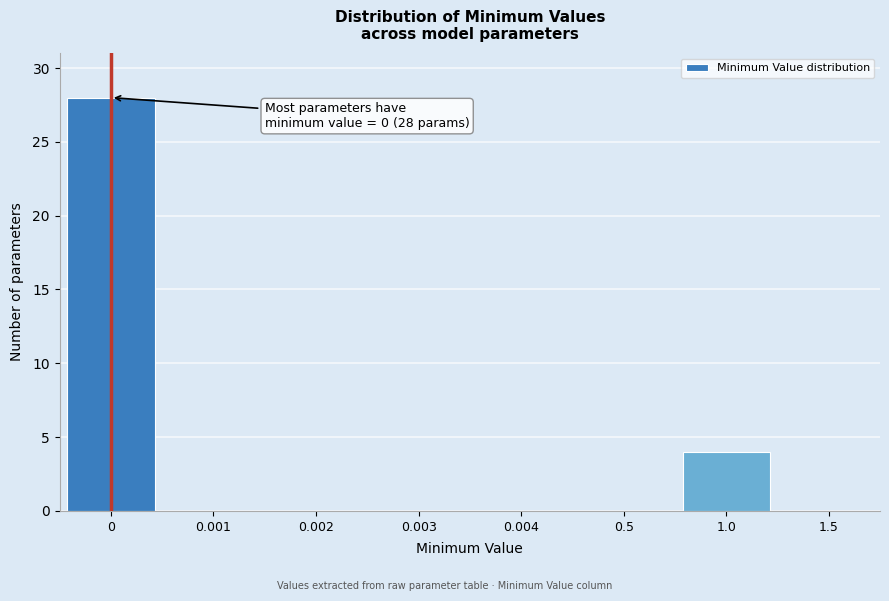

Reading right to left, extract all data points from this chart.

1.5=0	1.0=4	0.5=0	0.004=0	0.003=0	0.002=0	0.001=0	0=28